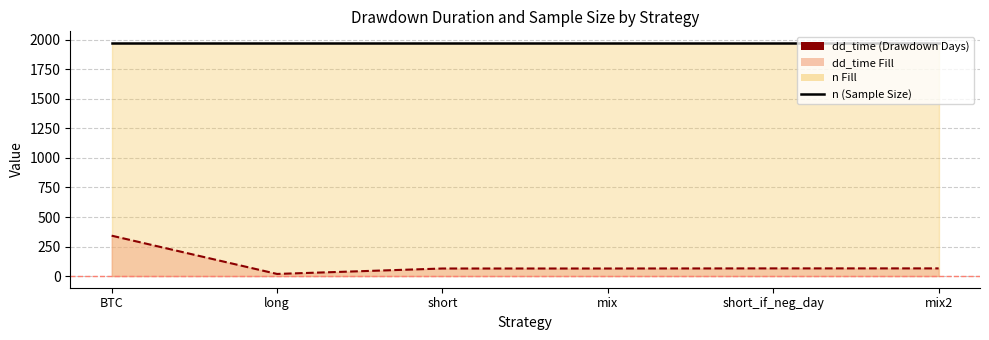

Is it true that the value at long is 18?

True